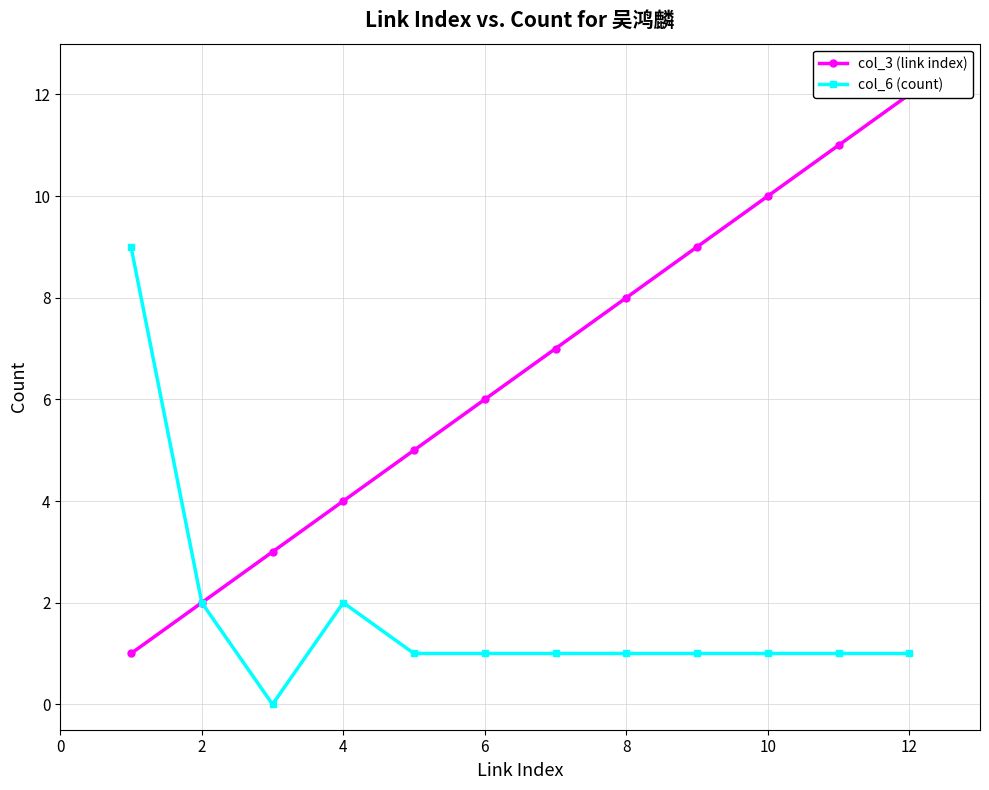

Reading right to left, what are all the values shown in this chart?

col_3 (link index): 12	11	10	9	8	7	6	5	4	3	2	1
col_6 (count): 1	1	1	1	1	1	1	1	2	0	2	9